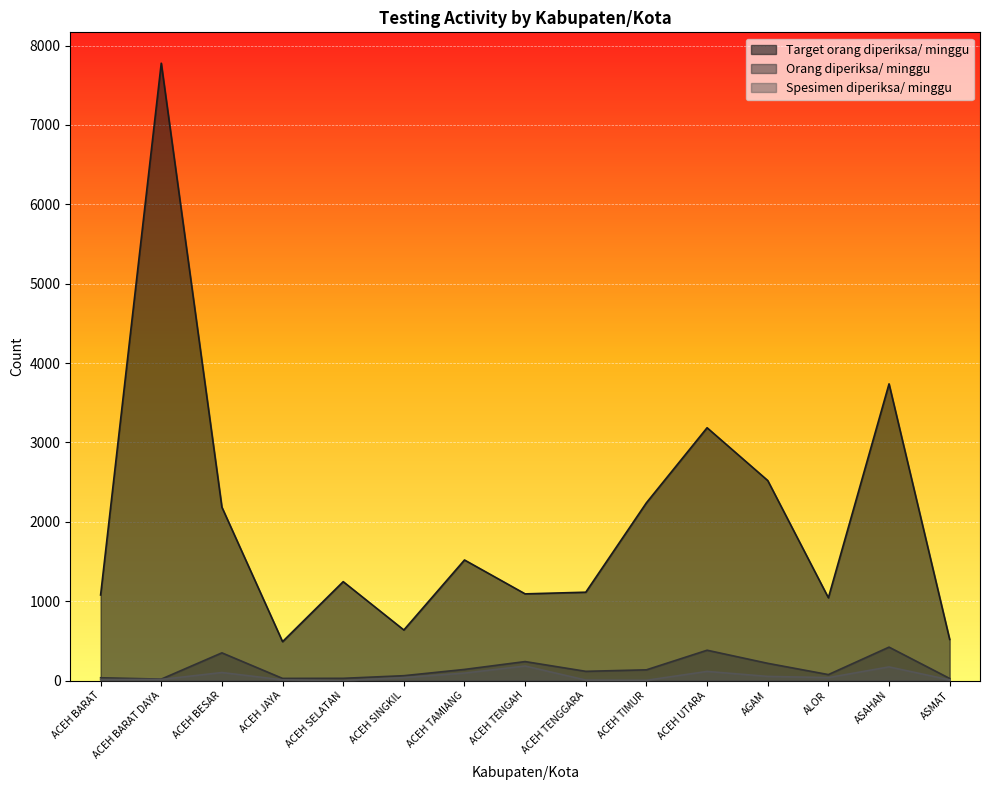

True or false: Target orang diperiksa/ minggu and Orang diperiksa/ minggu intersect in this chart.

False